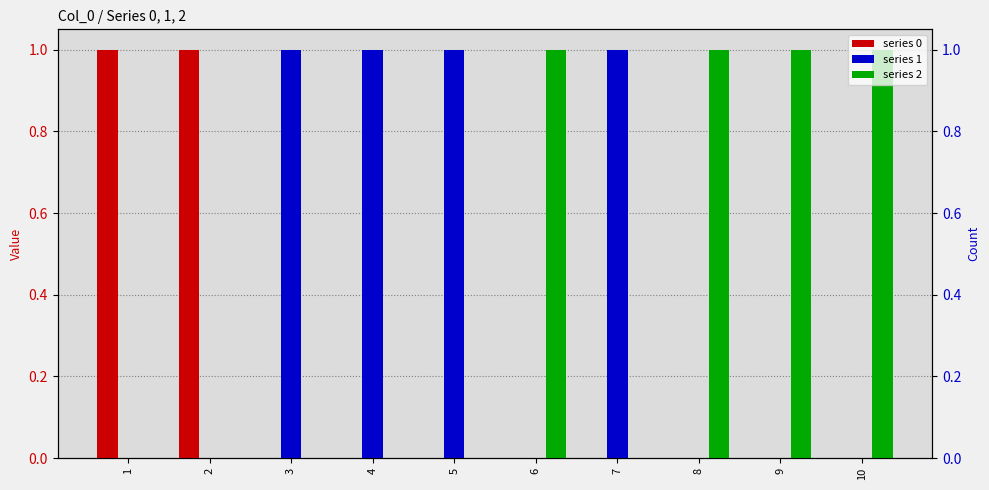

What is the sum of all series 1 values?

4